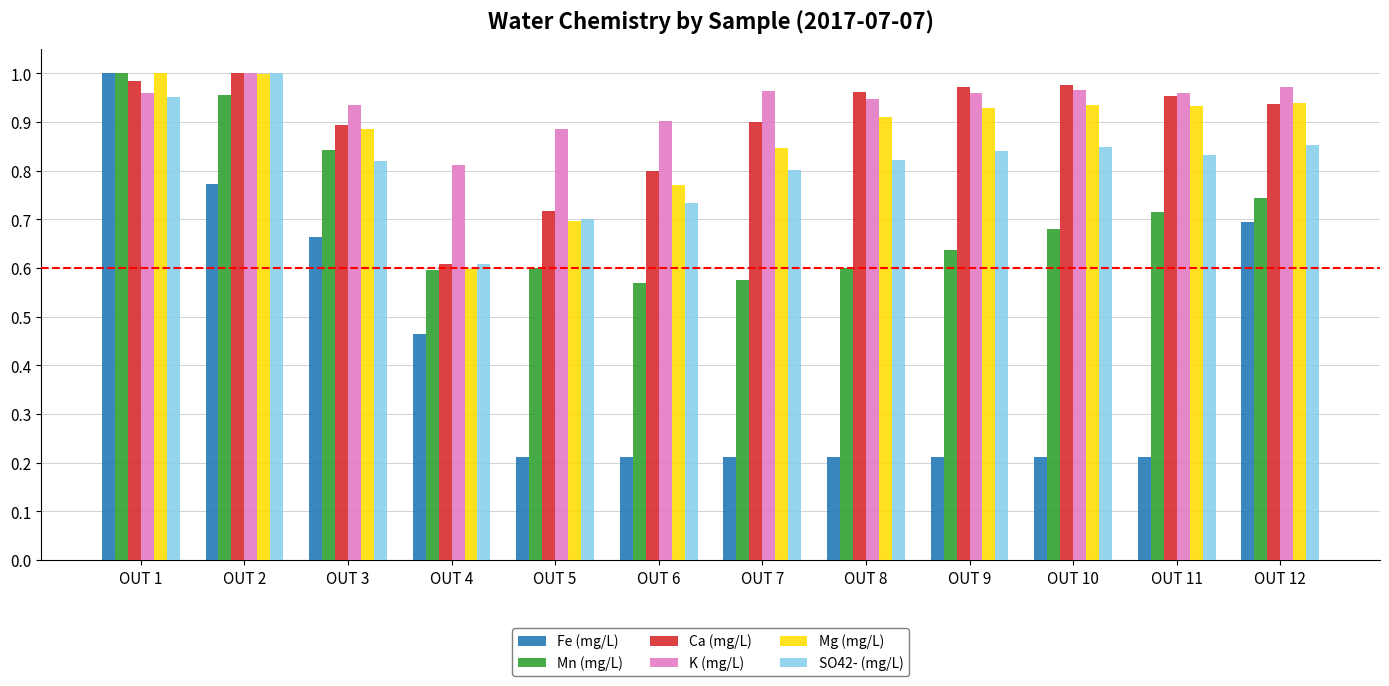

The value of Mg (mg/L) at OUT 4 is 0.9. True or false?

False